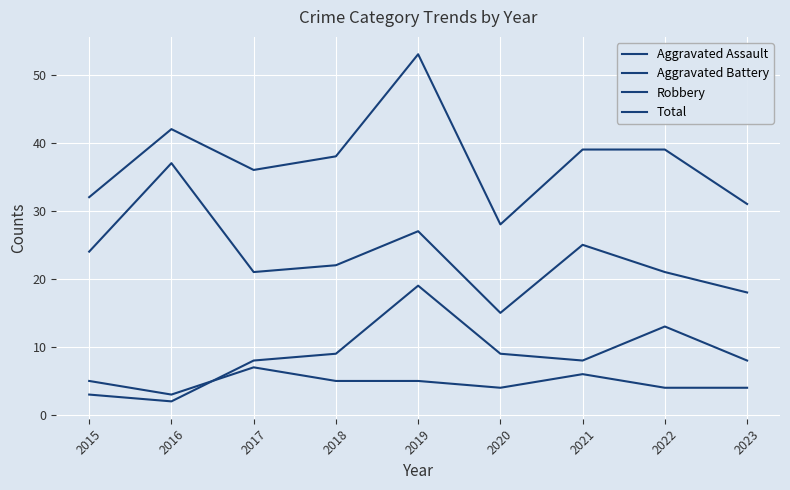

What is the value of the Aggravated Battery point at the 4th from the left?

9